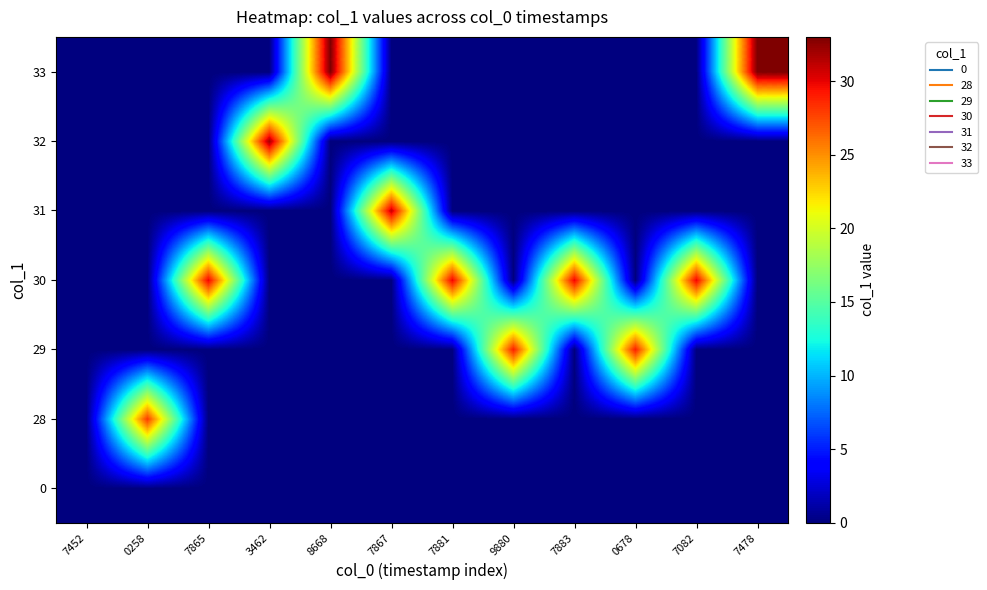

Reading right to left, extract all data points from this chart.

0: 7478=0	7082=0	0678=0	7883=0	9880=0	7881=0	7867=0	8668=0	3462=0	7865=0	0258=0	7452=0
28: 7478=0	7082=0	0678=0	7883=0	9880=0	7881=0	7867=0	8668=0	3462=0	7865=0	0258=28	7452=0
29: 7478=0	7082=0	0678=29	7883=0	9880=29	7881=0	7867=0	8668=0	3462=0	7865=0	0258=0	7452=0
30: 7478=0	7082=30	0678=0	7883=30	9880=0	7881=30	7867=0	8668=0	3462=0	7865=30	0258=0	7452=0
31: 7478=0	7082=0	0678=0	7883=0	9880=0	7881=0	7867=31	8668=0	3462=0	7865=0	0258=0	7452=0
32: 7478=0	7082=0	0678=0	7883=0	9880=0	7881=0	7867=0	8668=0	3462=32	7865=0	0258=0	7452=0
33: 7478=33	7082=0	0678=0	7883=0	9880=0	7881=0	7867=0	8668=33	3462=0	7865=0	0258=0	7452=0